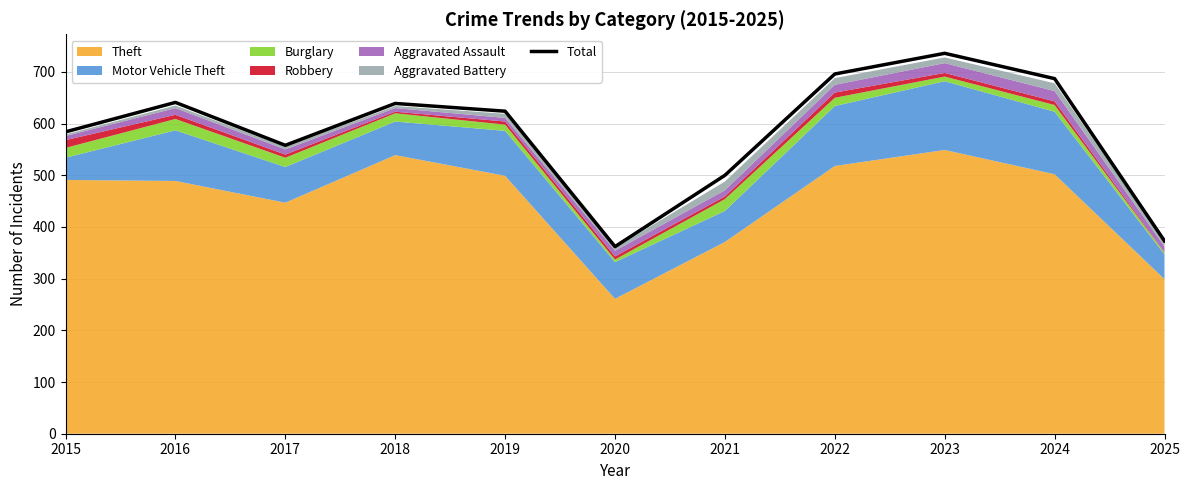

At which category does the data reach its first local peak?

2016